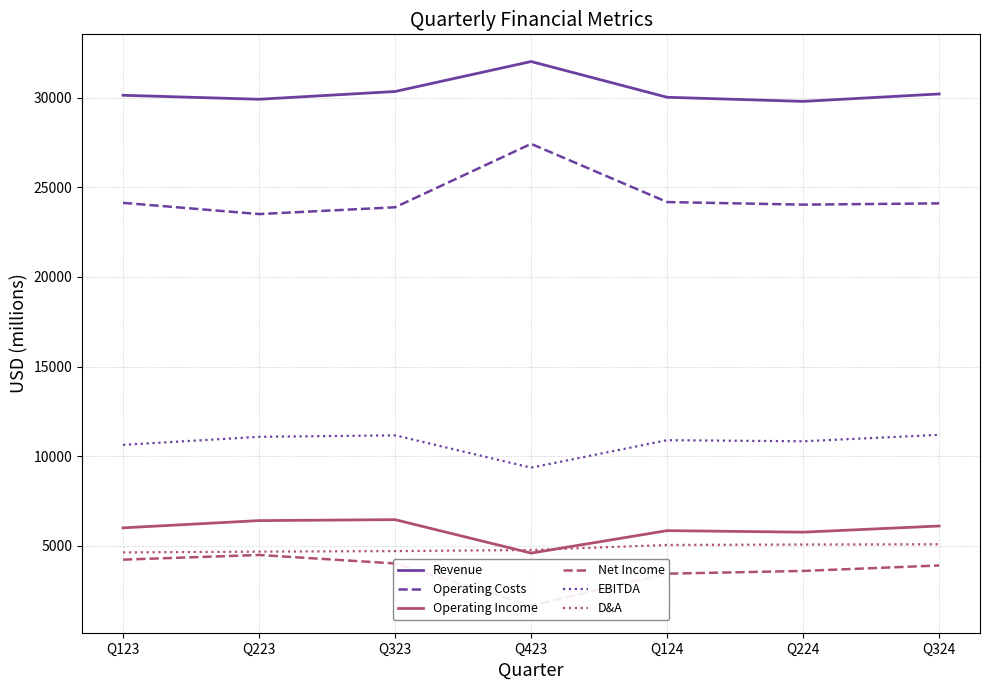

Reading left to right, transcribe all the data shown in this chart.

Revenue: 30139	29917	30350	32022	30028	29798	30213
Operating Costs: 24137	23511	23890	27429	24181	24037	24108
Operating Income: 6002	6406	6460	4593	5847	5761	6105
Net Income: 4228	4489	4015	1668	3445	3598	3903
EBITDA: 10633	11081	11165	9359	10894	10833	11192
D&A: 4631	4675	4705	4766	5047	5072	5087